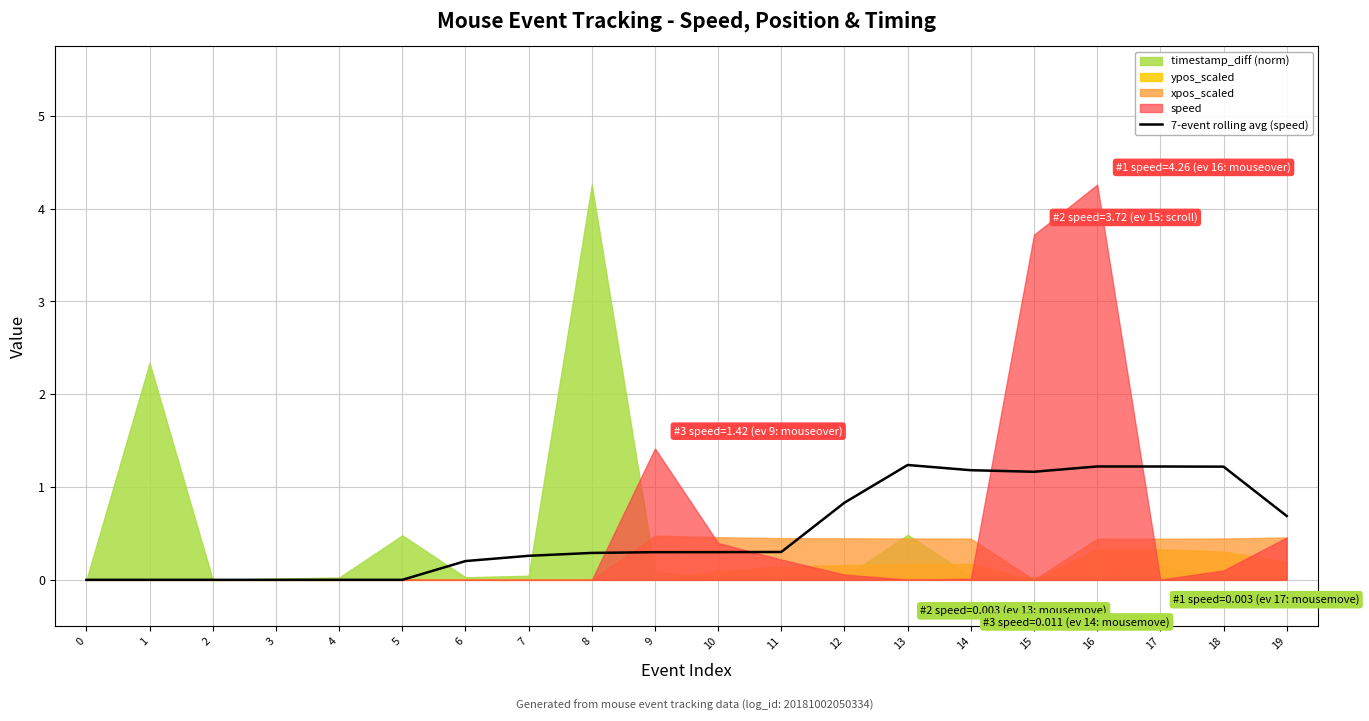

How many points are lower than both their immediate neighbors (excluding endpoints)?

1